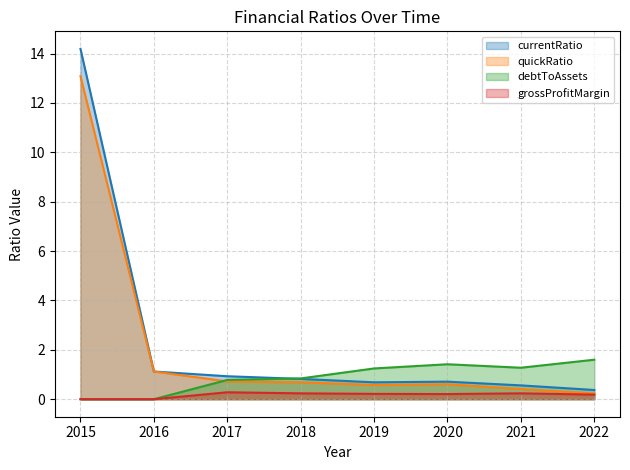

Reading left to right, list all the values displayed in this chart.

currentRatio: 2015=14.2	2016=1.1	2017=0.9	2018=0.8	2019=0.7	2020=0.7	2021=0.6	2022=0.4
quickRatio: 2015=13.1	2016=1.1	2017=0.7	2018=0.7	2019=0.6	2020=0.6	2021=0.4	2022=0.2
debtToAssets: 2015=0.0	2016=0.0	2017=0.8	2018=0.8	2019=1.2	2020=1.4	2021=1.3	2022=1.6
grossProfitMargin: 2015=0.0	2016=0.0	2017=0.3	2018=0.2	2019=0.2	2020=0.2	2021=0.2	2022=0.2